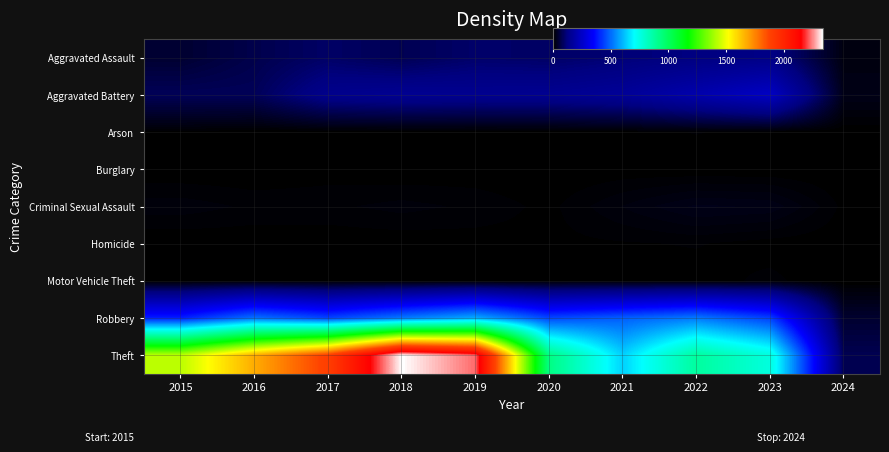

Reading left to right, transcribe all the data shown in this chart.

Aggravated Assault: 2015=46	2016=71	2017=95	2018=77	2019=98	2020=94	2021=110	2022=121	2023=130	2024=15
Aggravated Battery: 2015=82	2016=82	2017=142	2018=152	2019=148	2020=150	2021=163	2022=202	2023=244	2024=23
Arson: 2015=3	2016=0	2017=0	2018=1	2019=1	2020=1	2021=2	2022=5	2023=2	2024=0
Burglary: 2015=0	2016=0	2017=2	2018=0	2019=1	2020=0	2021=1	2022=0	2023=0	2024=0
Criminal Sexual Assault: 2015=12	2016=8	2017=8	2018=11	2019=8	2020=3	2021=14	2022=24	2023=22	2024=3
Homicide: 2015=0	2016=1	2017=1	2018=1	2019=2	2020=3	2021=4	2022=5	2023=2	2024=1
Motor Vehicle Theft: 2015=1	2016=4	2017=2	2018=1	2019=1	2020=3	2021=2	2022=2	2023=6	2024=0
Robbery: 2015=395	2016=510	2017=446	2018=520	2019=591	2020=450	2021=484	2022=521	2023=440	2024=45
Theft: 2015=1429	2016=1676	2017=1896	2018=2342	2019=2230	2020=930	2021=642	2022=880	2023=762	2024=76